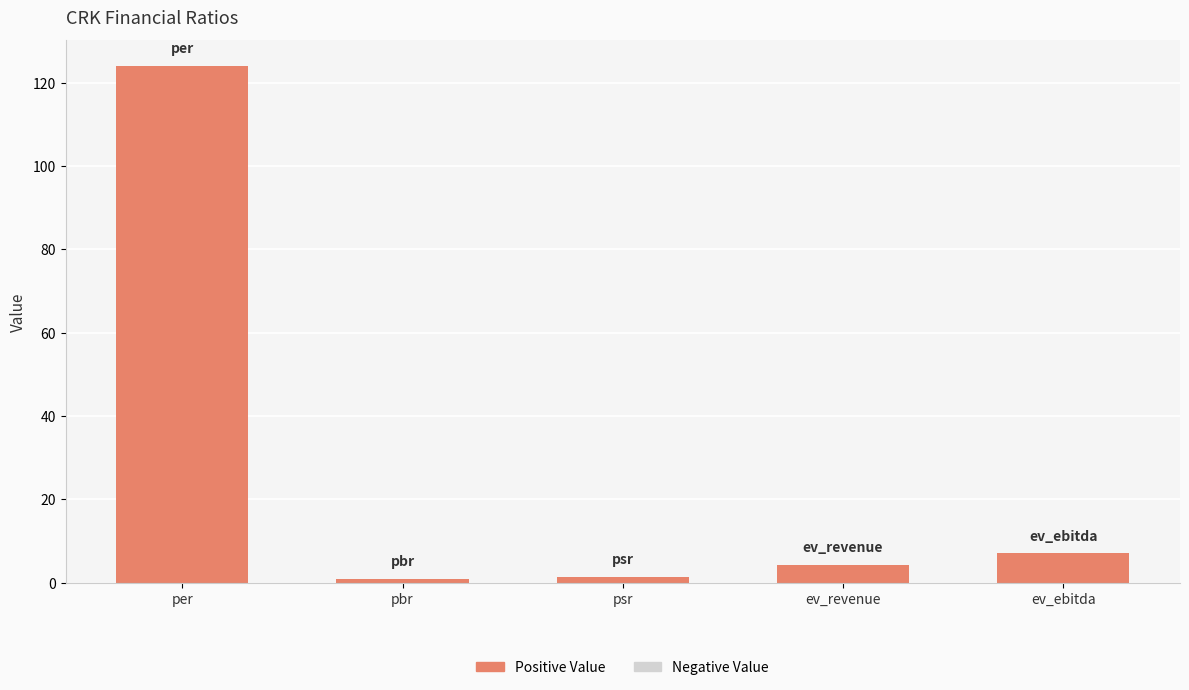

How many bars are there in total?

5